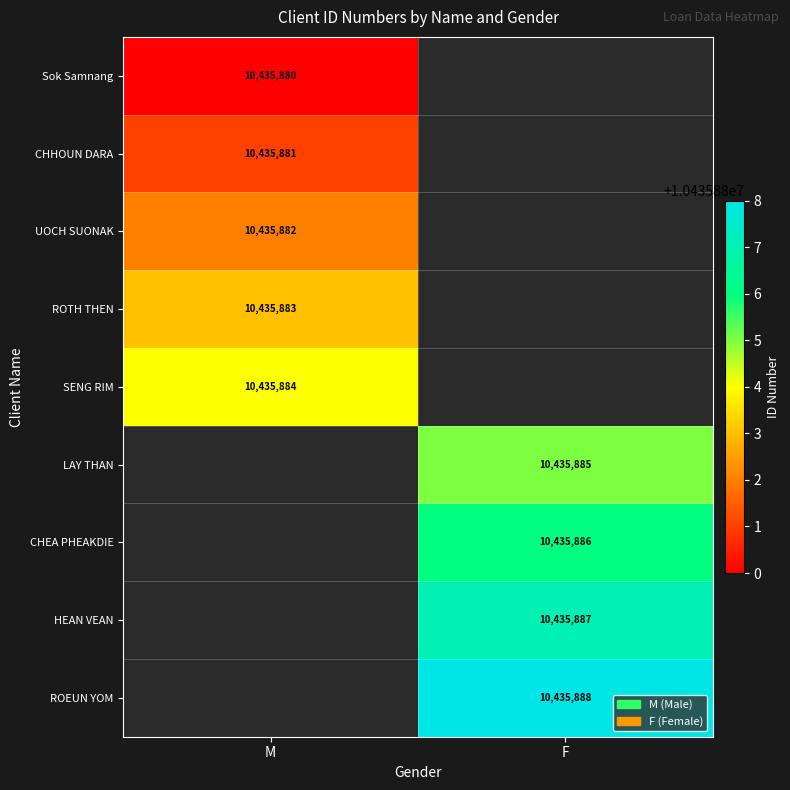

Which series has the widest spread of values?

ROEUN YOM